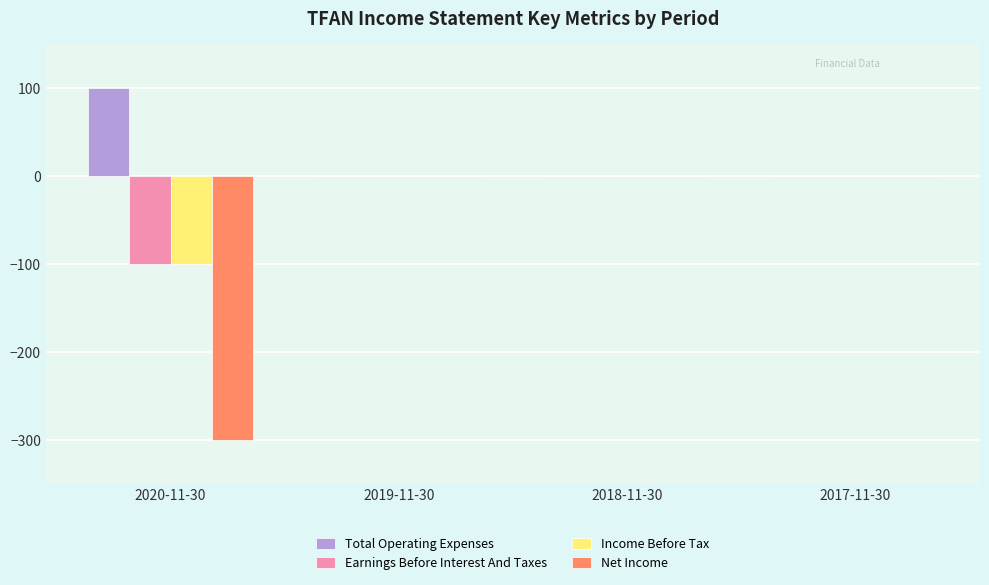

Which series changed the most between 2020-11-30 and 2018-11-30?

Net Income